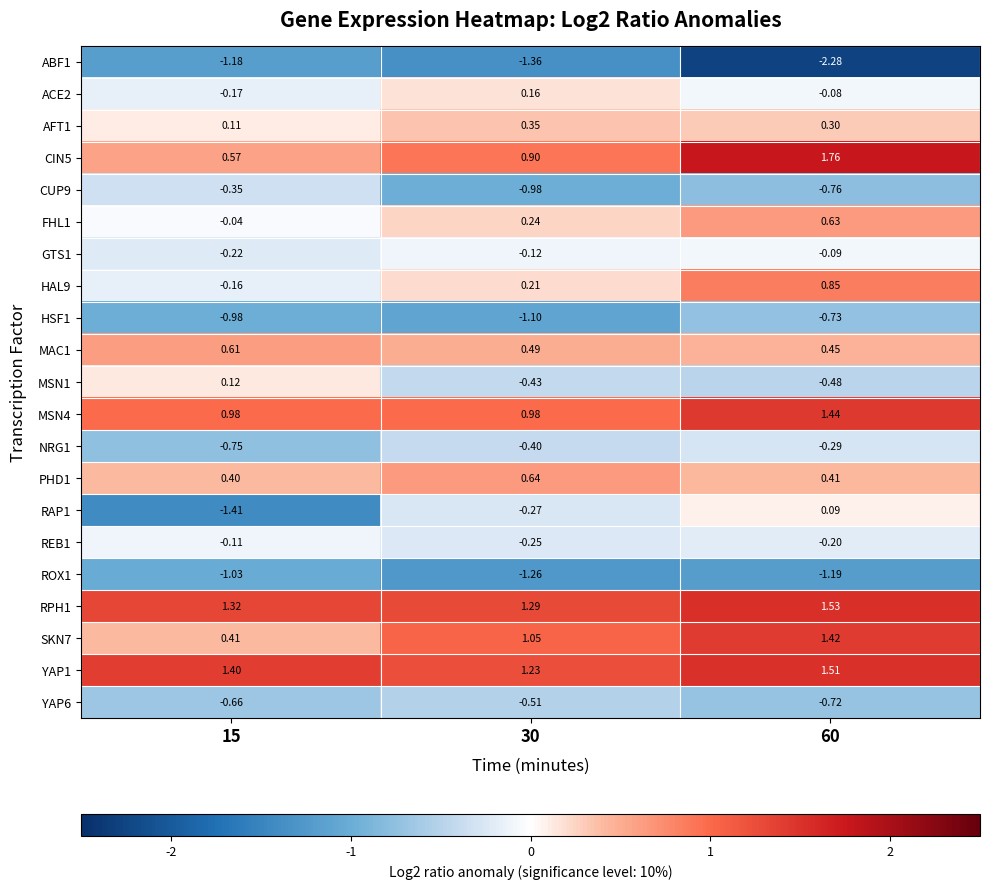

Is the value of ACE2 at 60 greater than the value of YAP1 at 15?

No